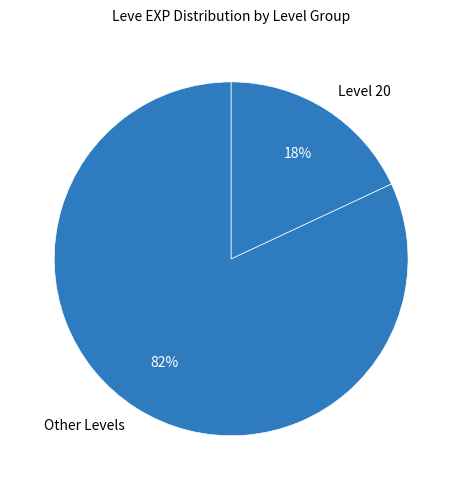

What is the smallest slice in the pie chart?

Level 20